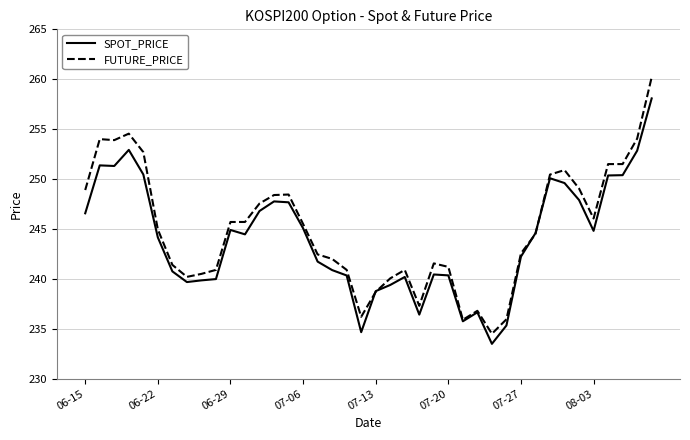

What is the maximum value shown in the chart?

260.2